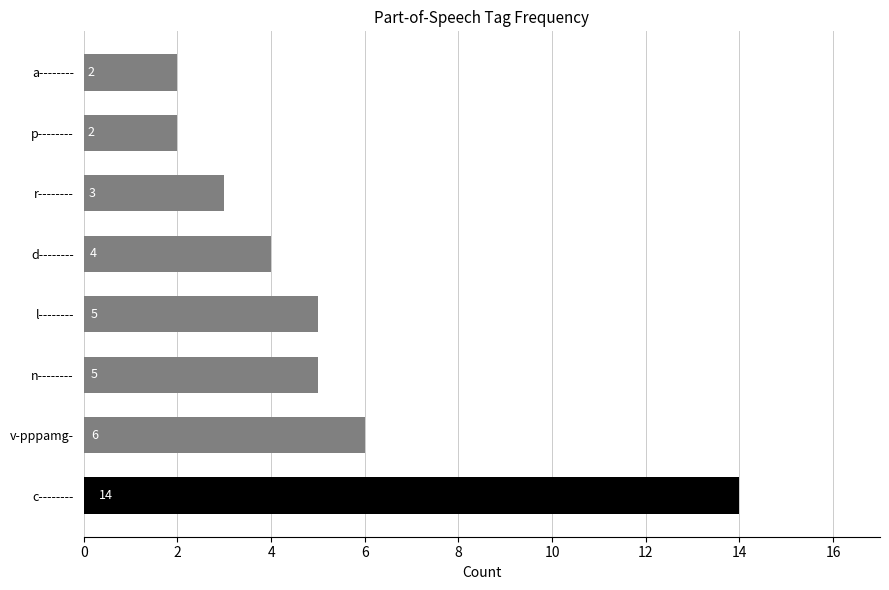

True or false: the data shows 1 at r--------.

False